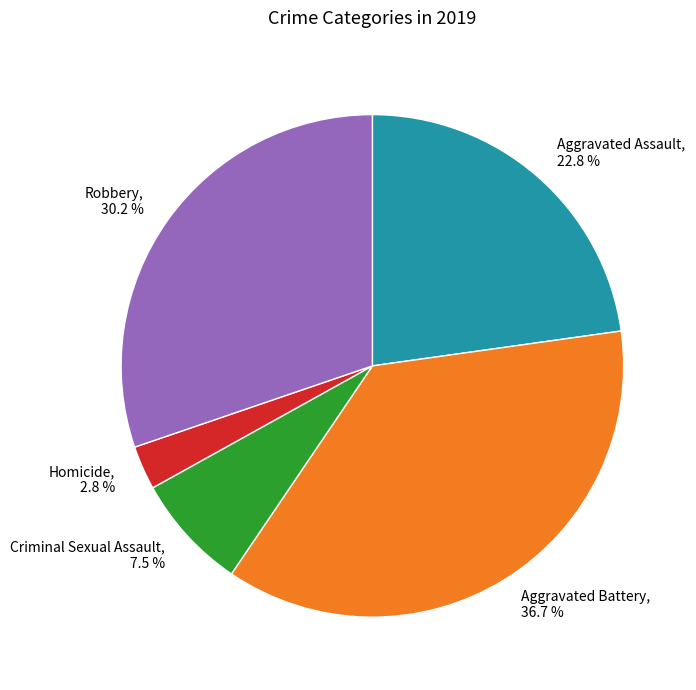

What portion of the pie excludes Aggravated Assault?

77.2%